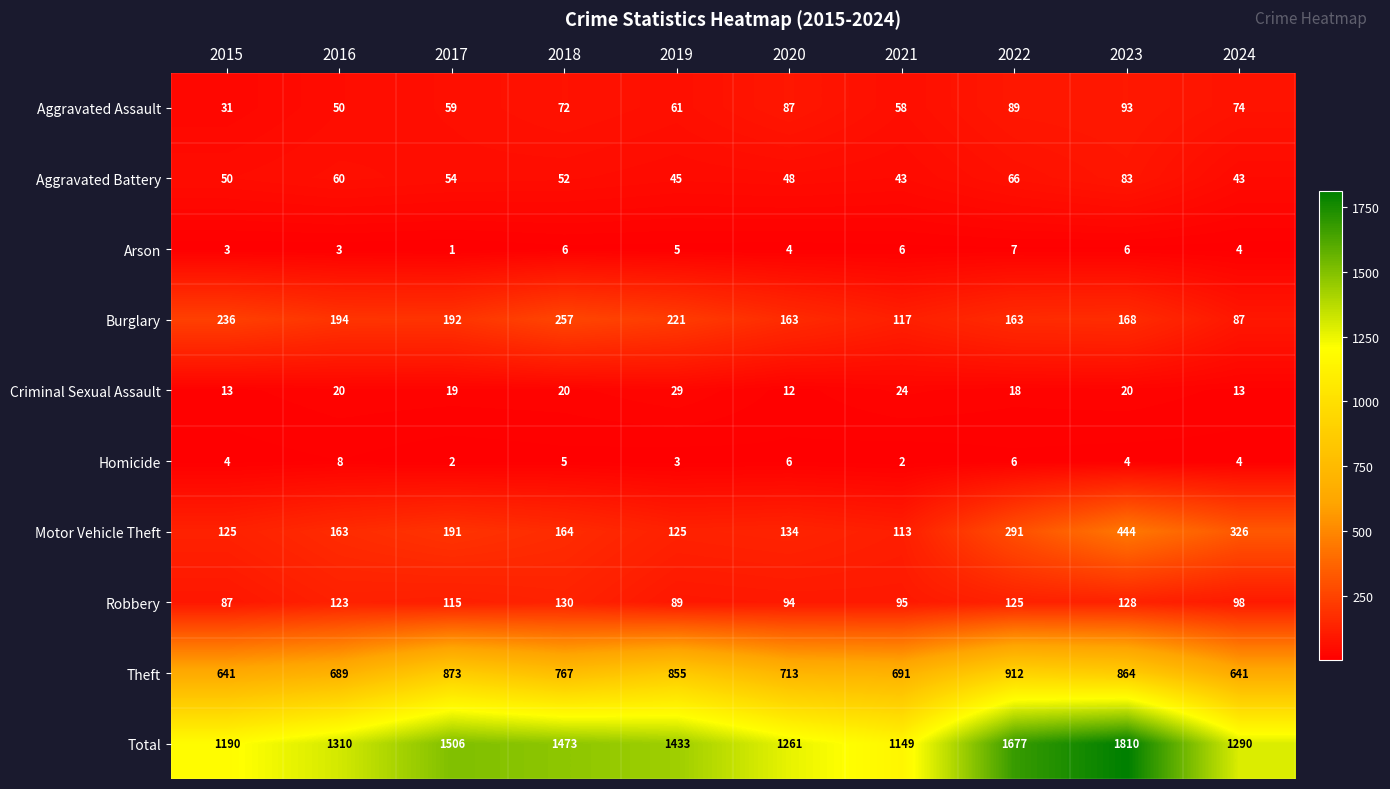

What is the sum of the Aggravated Assault values at 2024 and 2015?

105